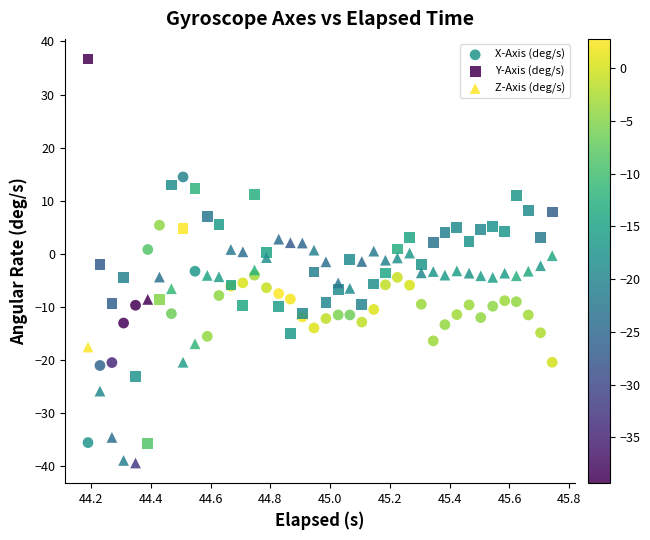

Which series reaches the maximum Y coordinate?

Y-Axis (deg/s)